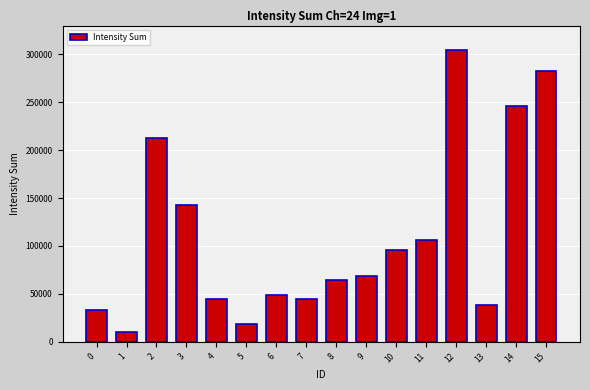

The chart shows a value of 55332 at 13. True or false?

False